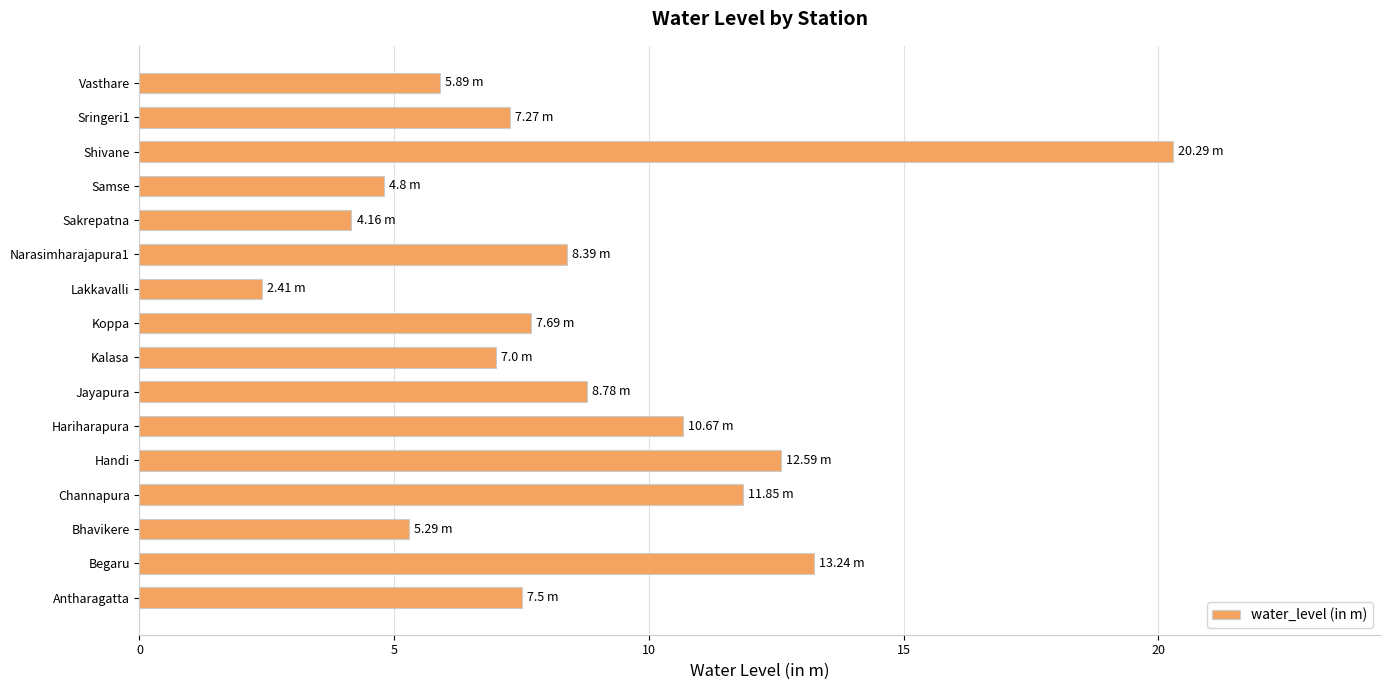

What is the greatest value displayed?

20.3